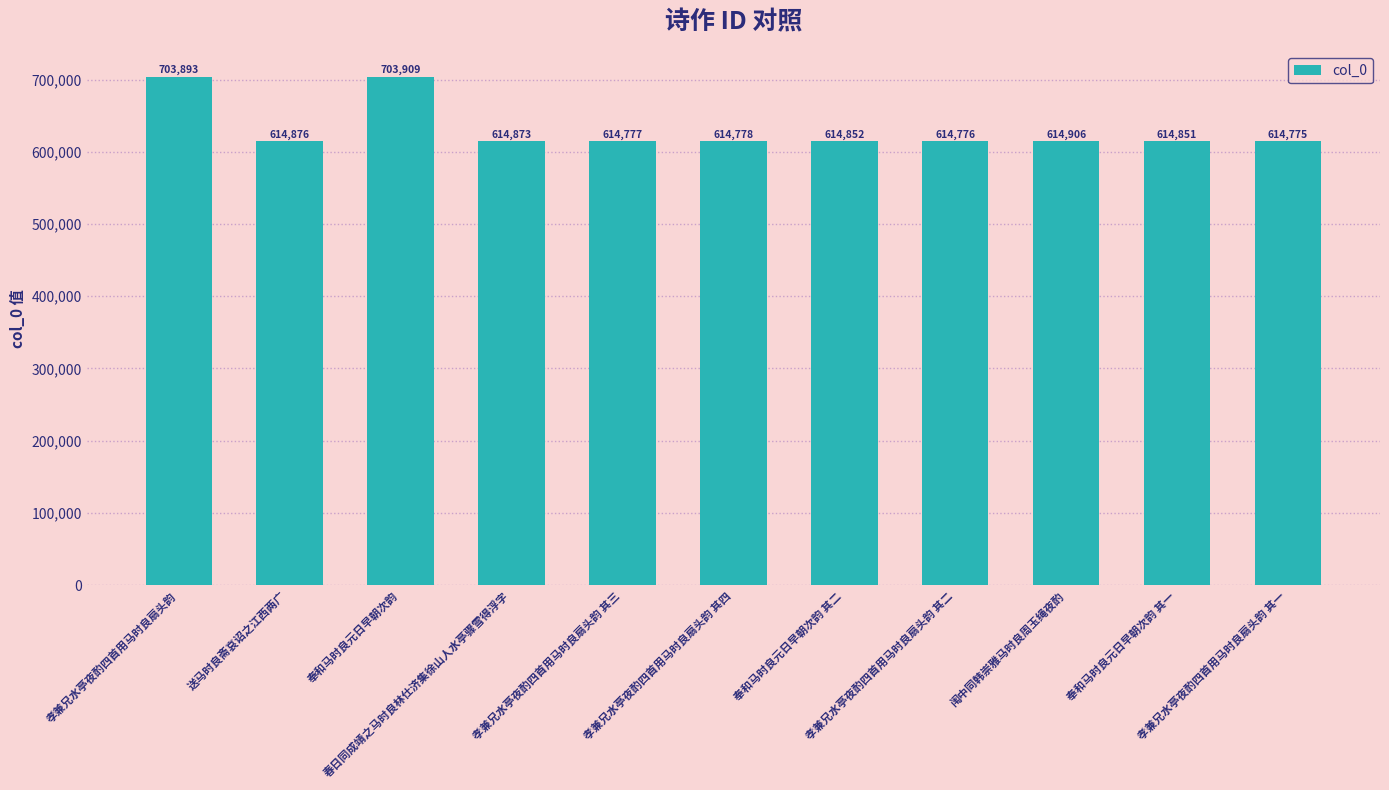

What is the minimum value shown in the chart?

614775